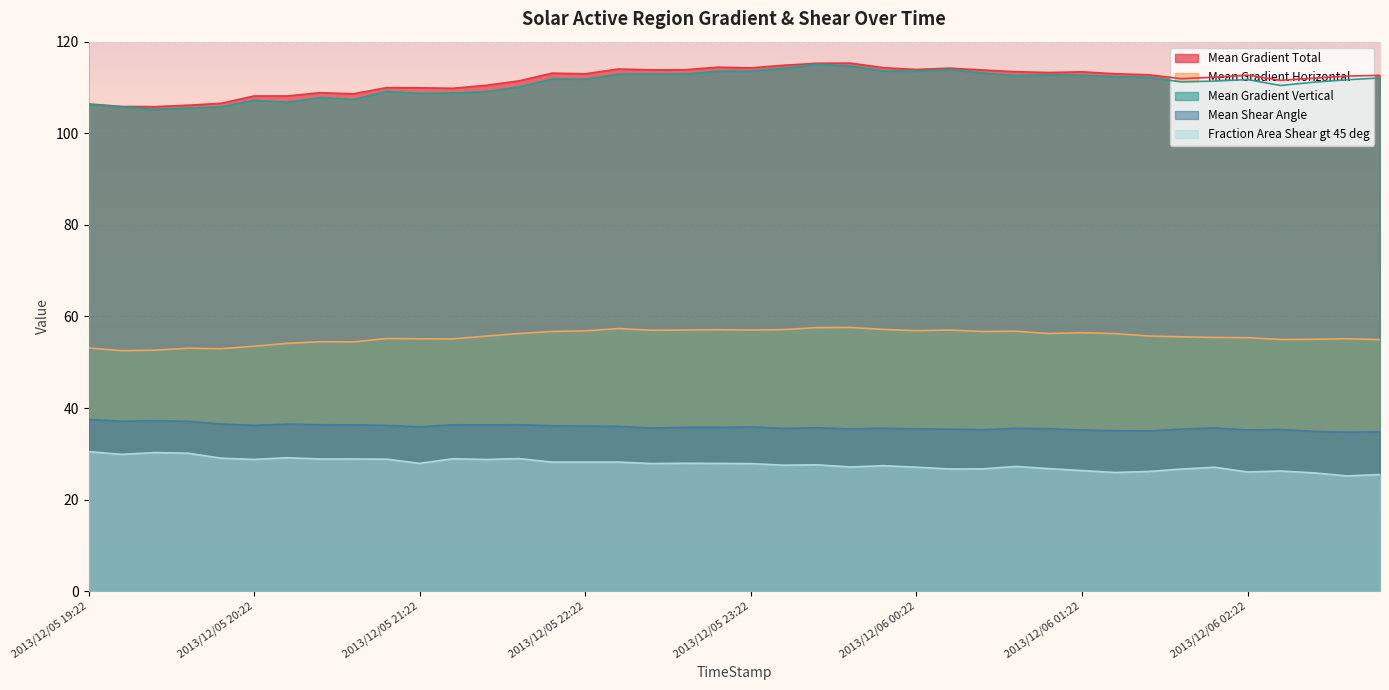

What is the sum of all Mean Shear Angle values?

1434.5